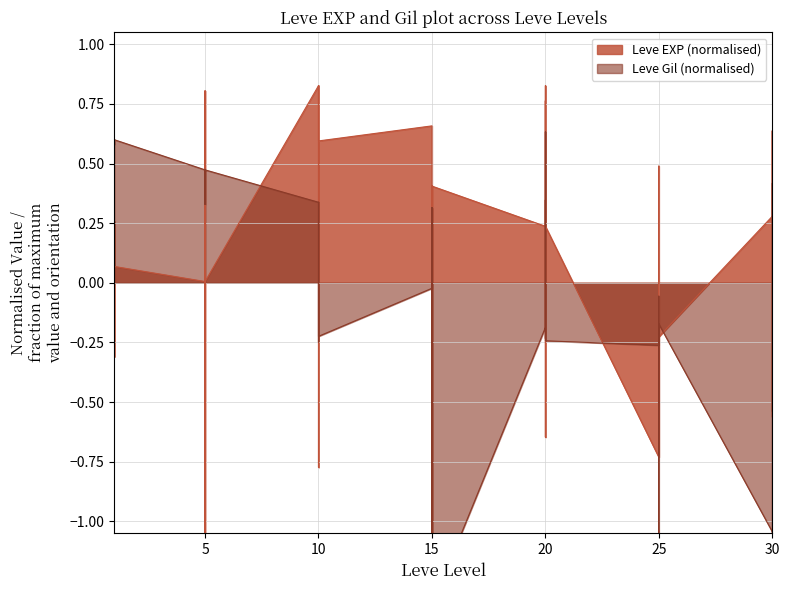

What is the difference between the maximum and minimum values in the Leve EXP series?

2.0